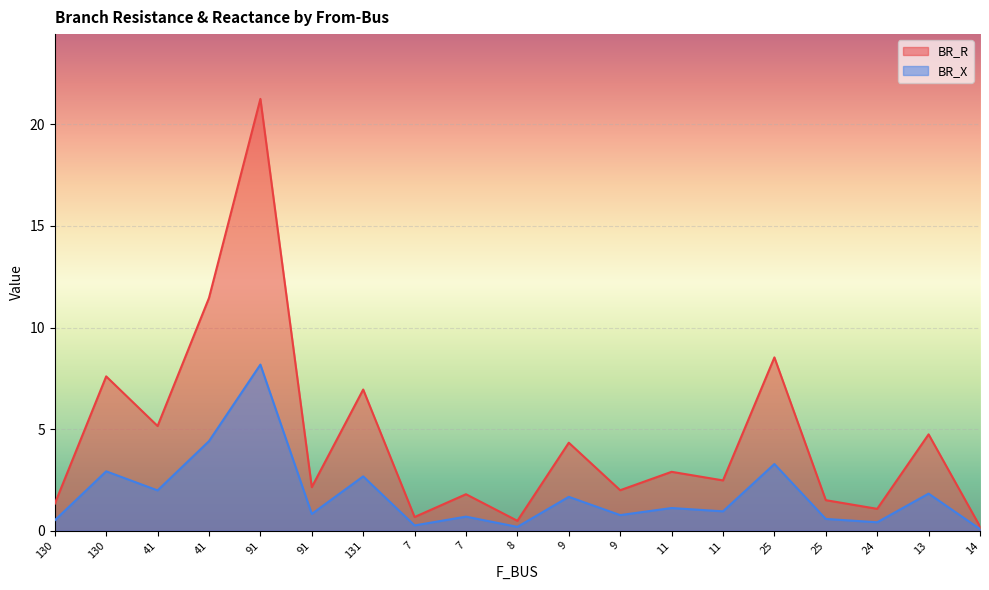

Is it true that BR_R equals 4.7 at 131?

False